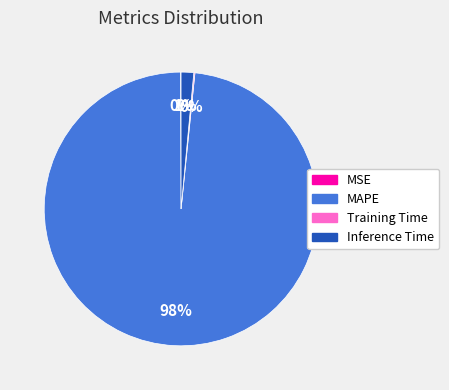

Is it true that MAPE is 98% of the pie?

True